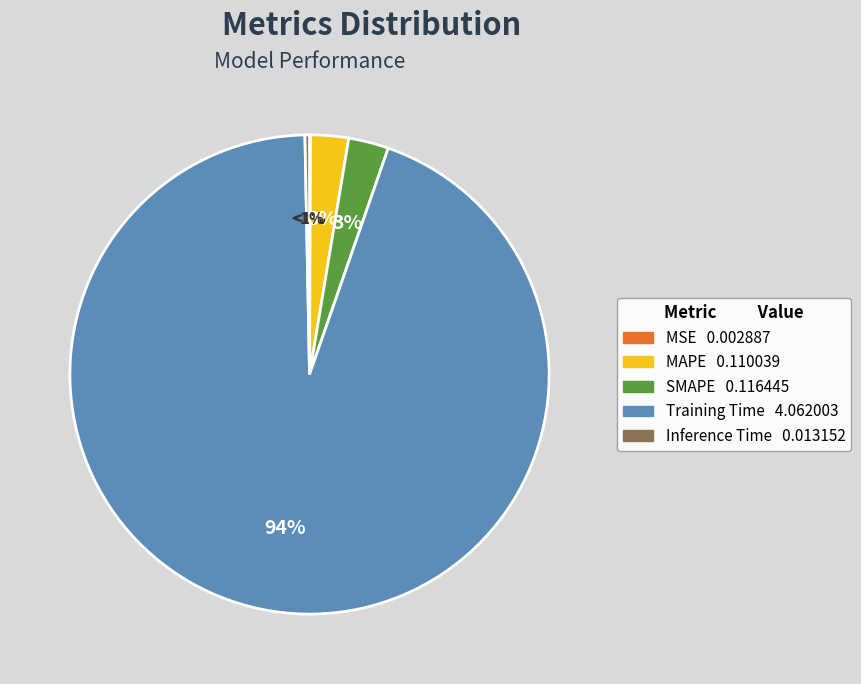

Which category has the smallest portion of the pie?

MSE